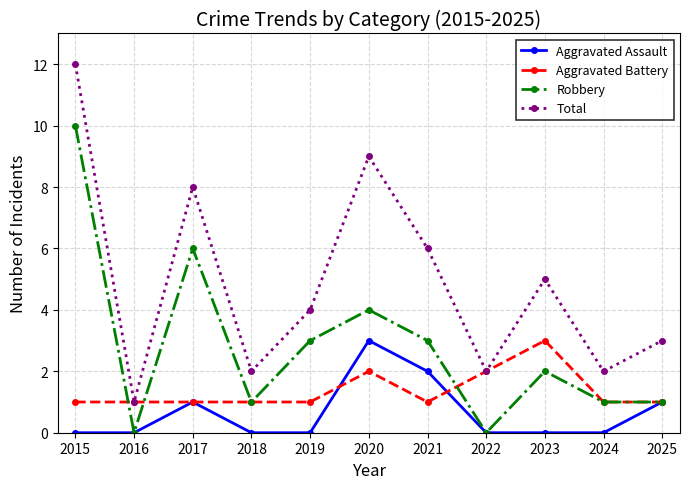

What is the average value of the Total series?

5